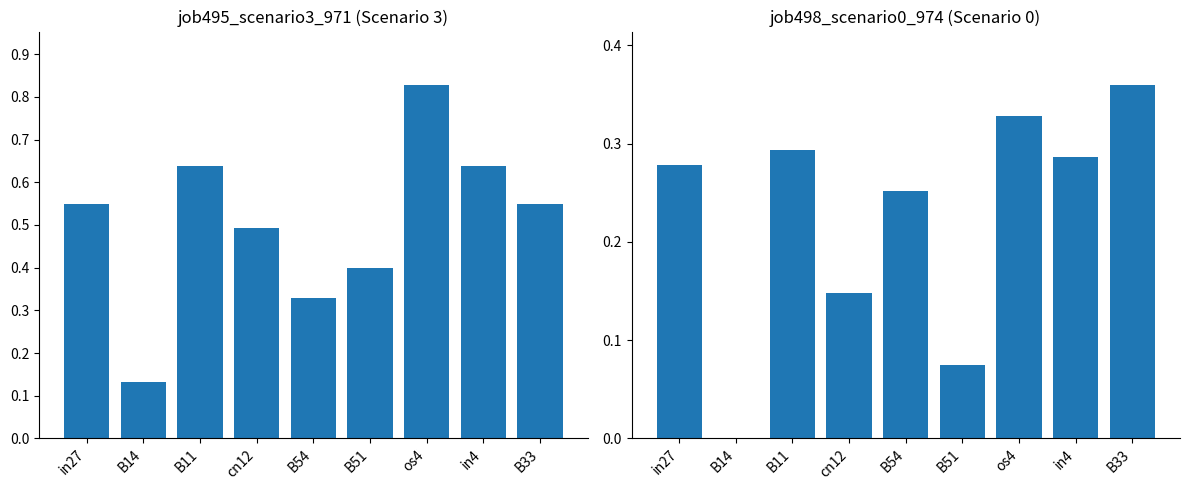

List the labels in order of job495_scenario3_971 value, smallest first.

B14, B54, B51, cn12, in27, B33, B11, in4, os4